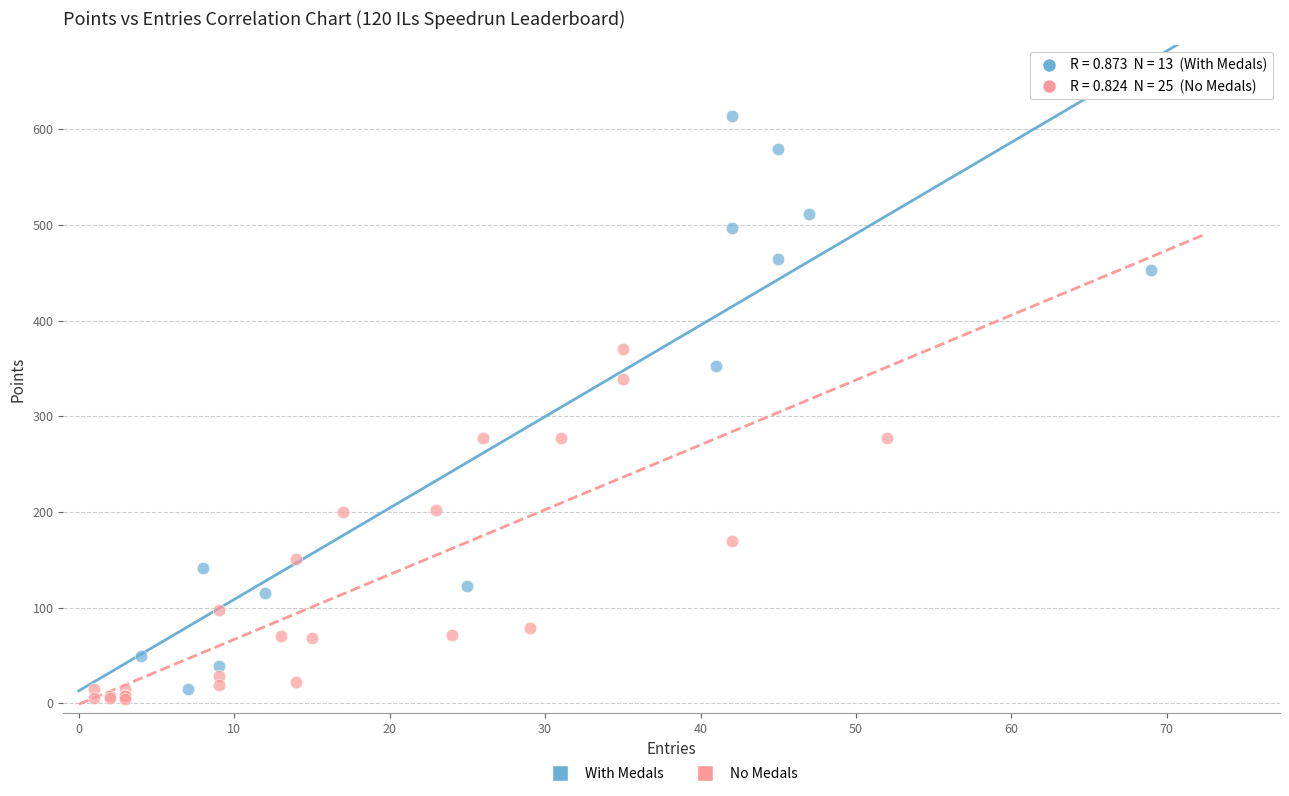

Which series has the widest spread of Y values?

With Medals